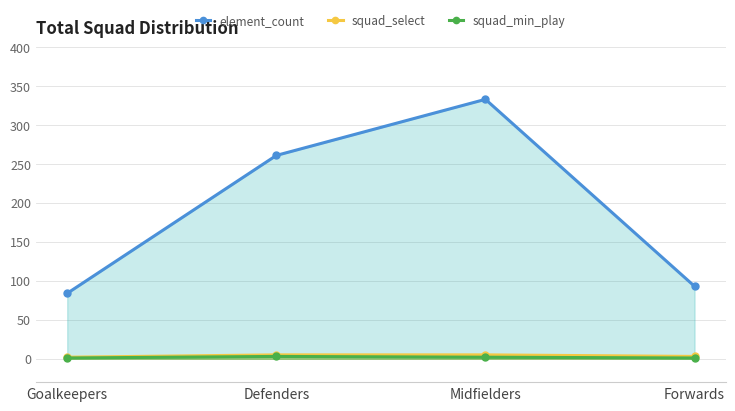

What is the sum of all squad_select values?

15